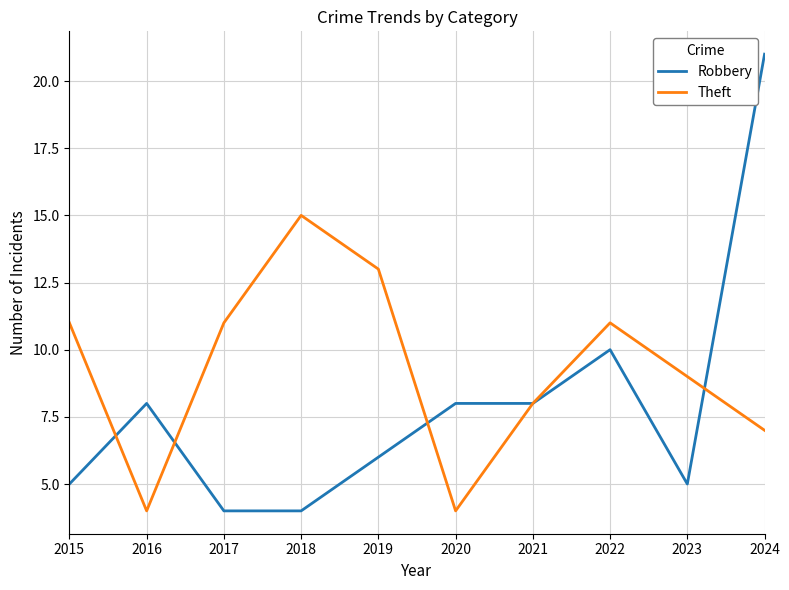

The Theft series shows 8 at 2021. True or false?

True